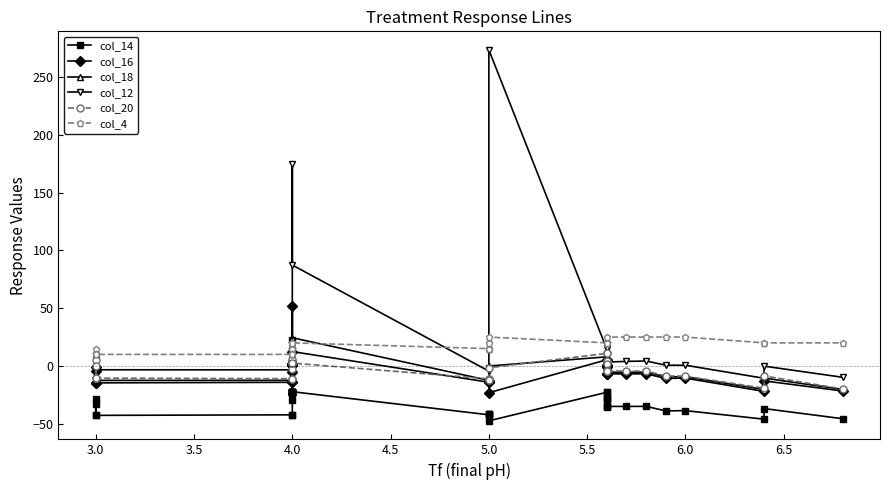

What is the difference between the second highest and second lowest values in the col_14 series?

23.9